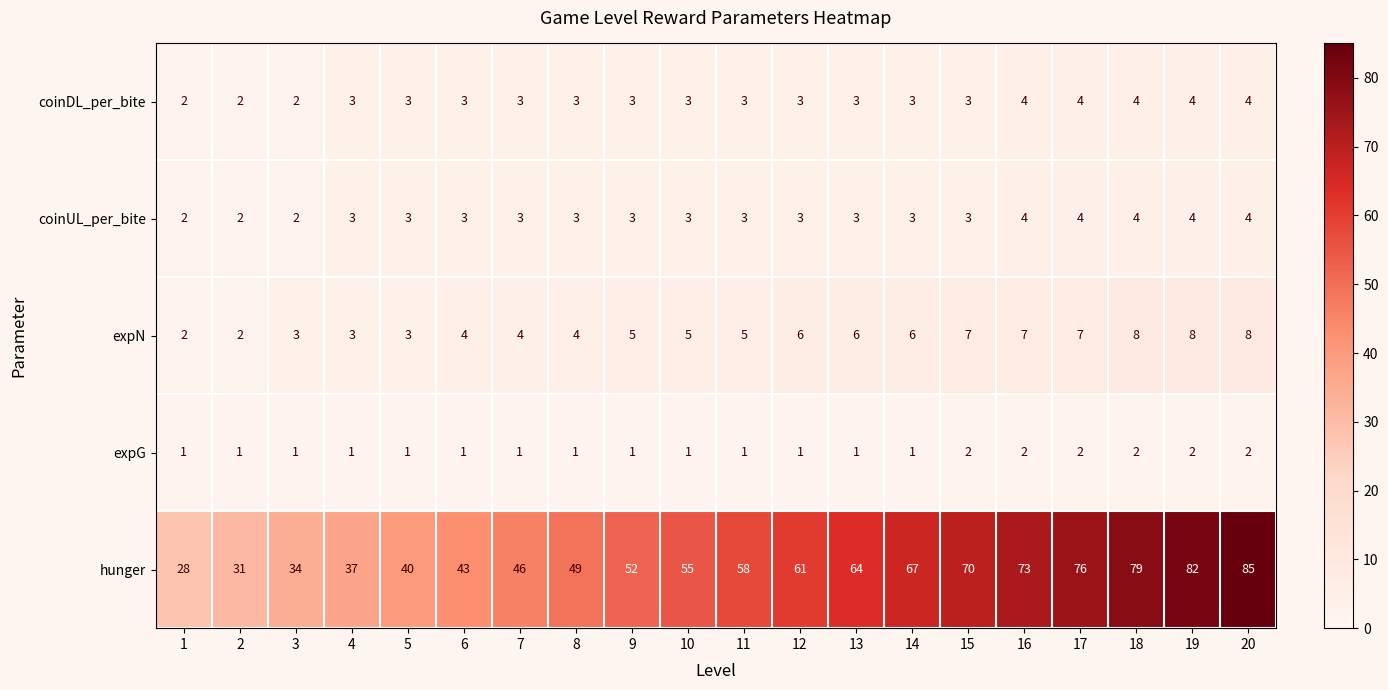

Is the value of hunger at 15 greater than the value of coinDL_per_bite at 18?

Yes